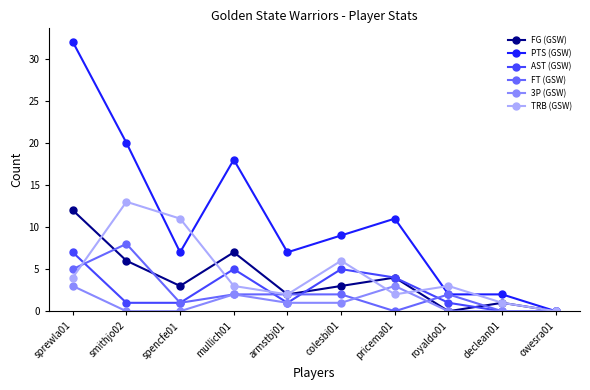

Does the chart have visible grid lines?

No